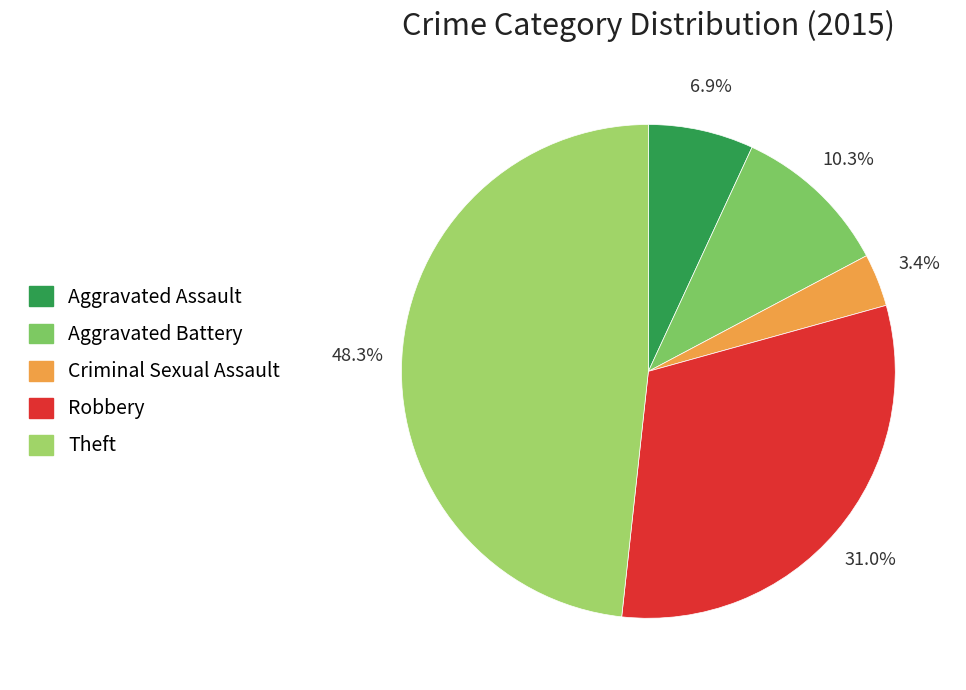

Combined, do Aggravated Assault and Theft account for over 50%?

Yes